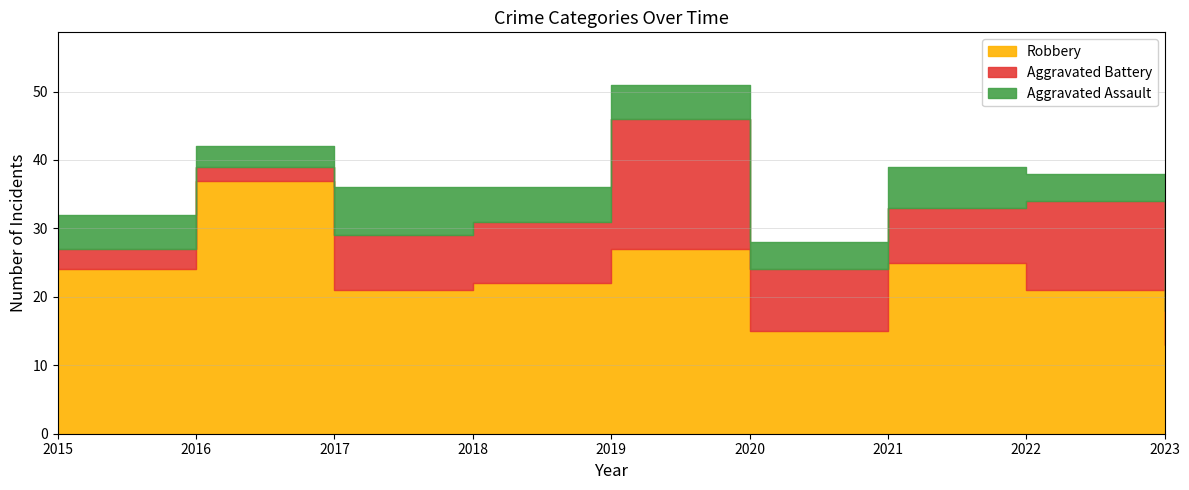

List the labels in order of Robbery value, largest first.

2016, 2019, 2021, 2015, 2018, 2017, 2022, 2020, 2023